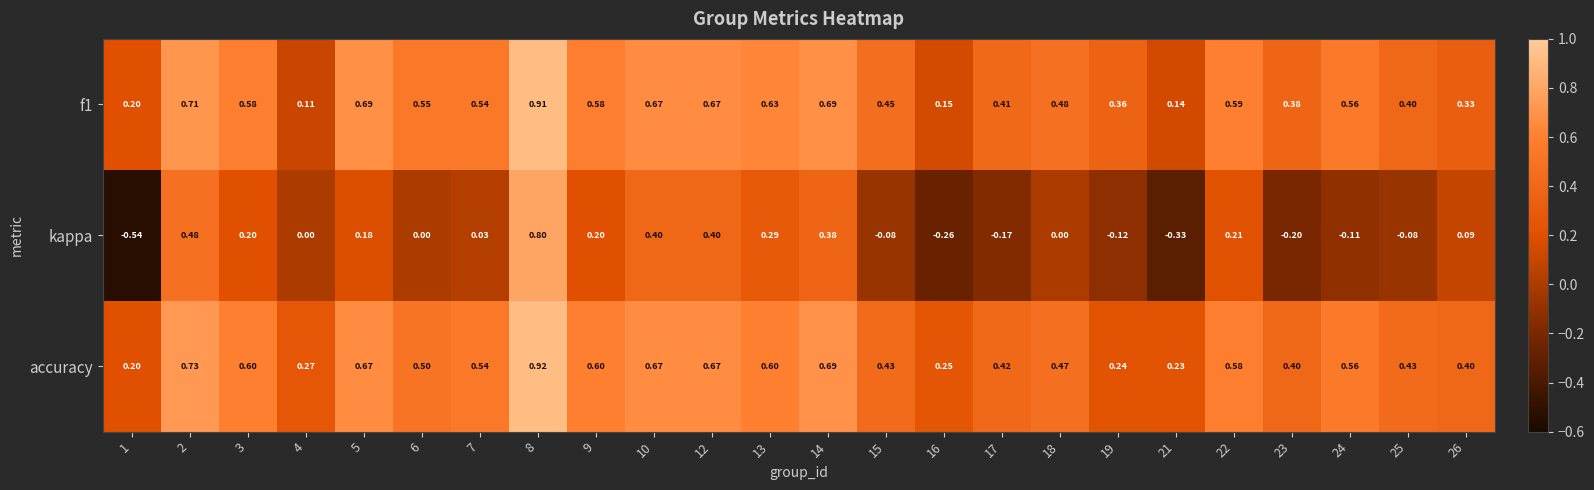

Which series has the widest spread of values?

kappa